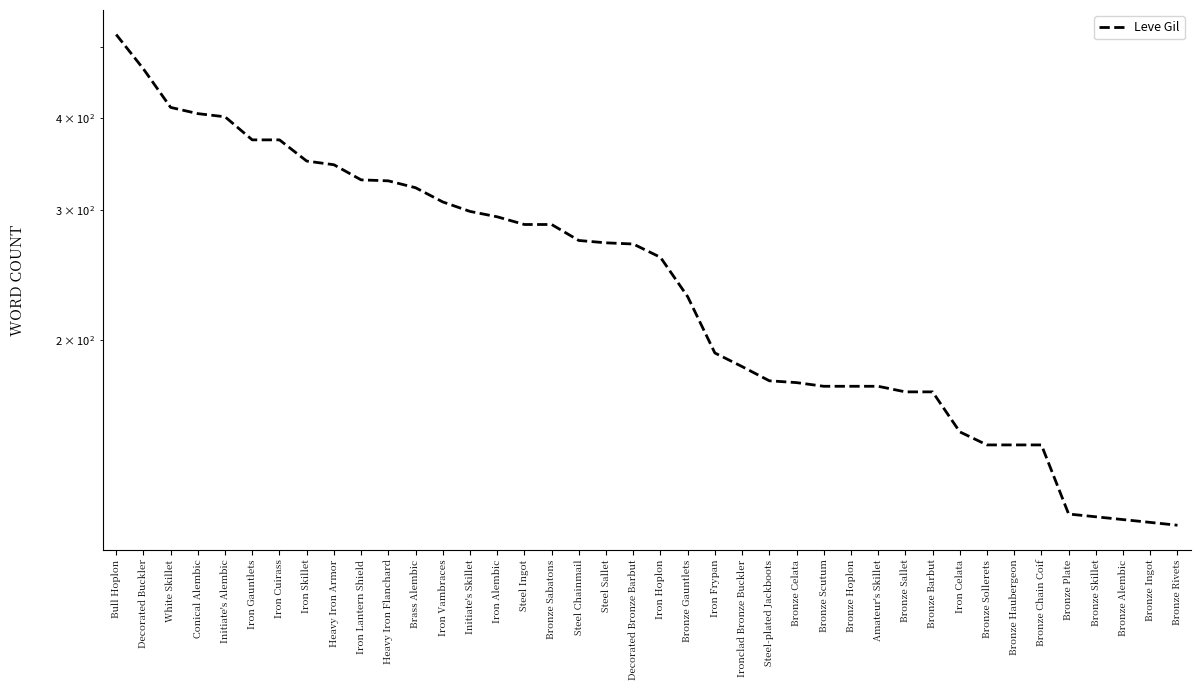

What is the label of the 37th point from the right?

Conical Alembic